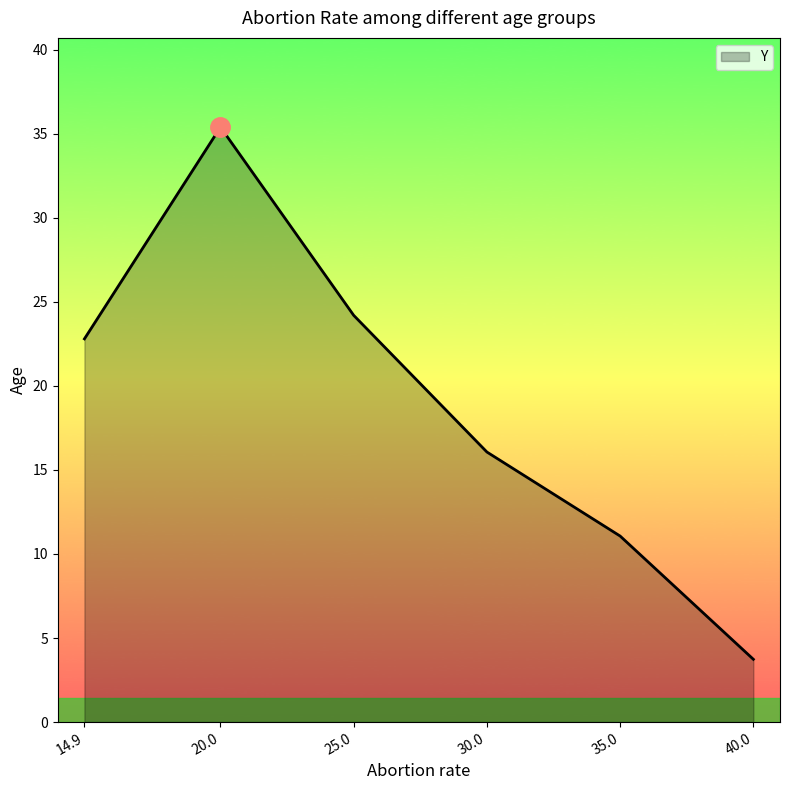

Which label corresponds to the largest value in the chart?

20.0